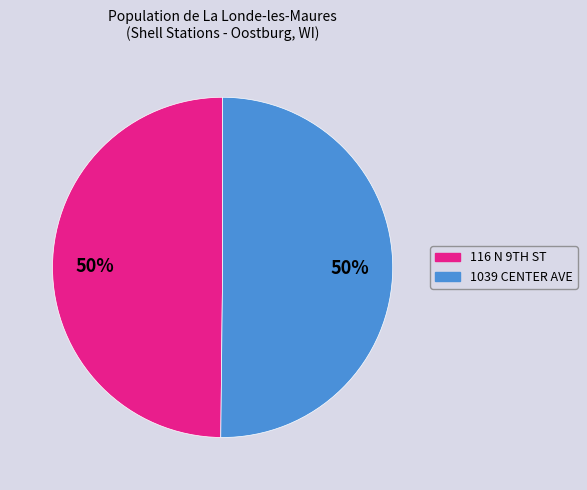

To the nearest percent, what is the average slice percentage?

50%